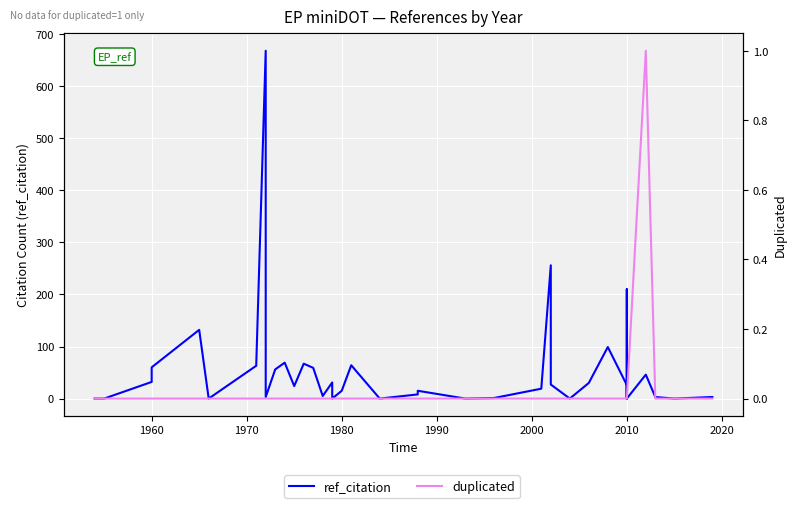

Count the duplicated values in the range 0 to 1.

40